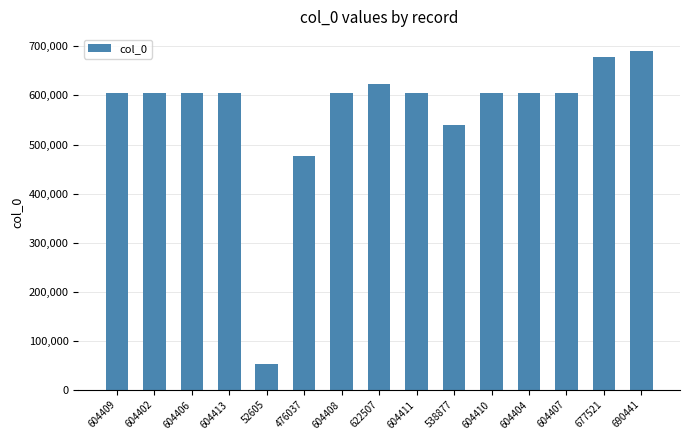

What is the difference between the maximum and minimum values?

637836